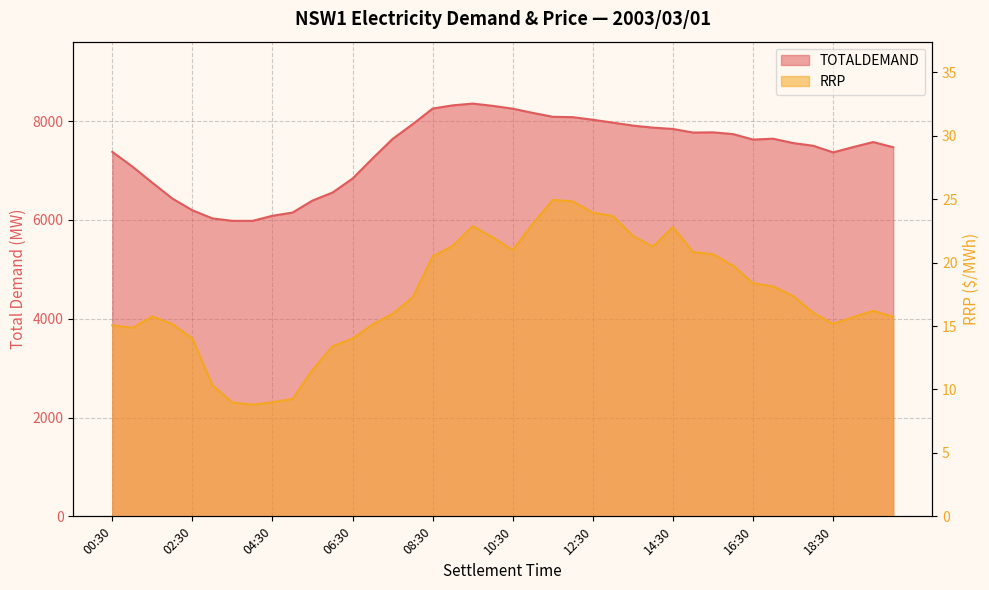

True or false: RRP and TOTALDEMAND cross at least once.

False